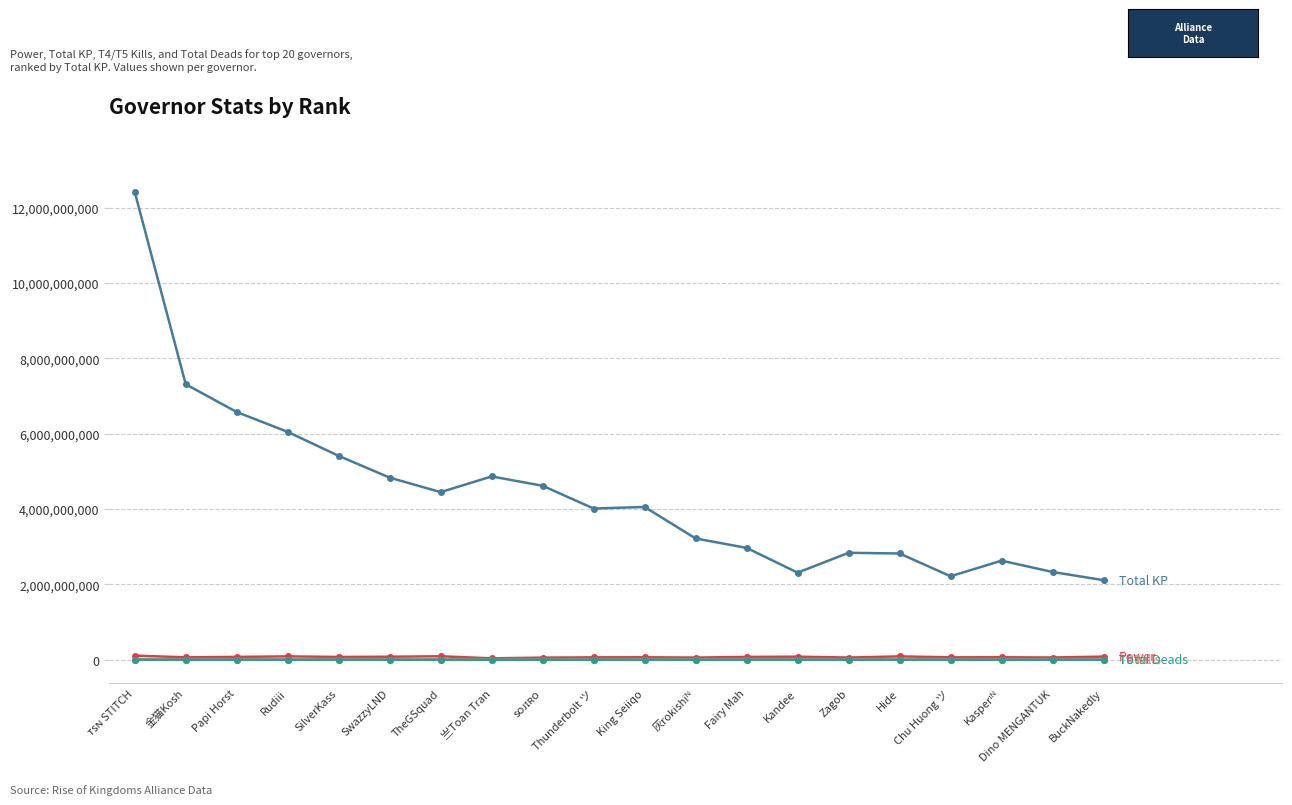

What is the label of the 10th point from the right?

King Seiiqo